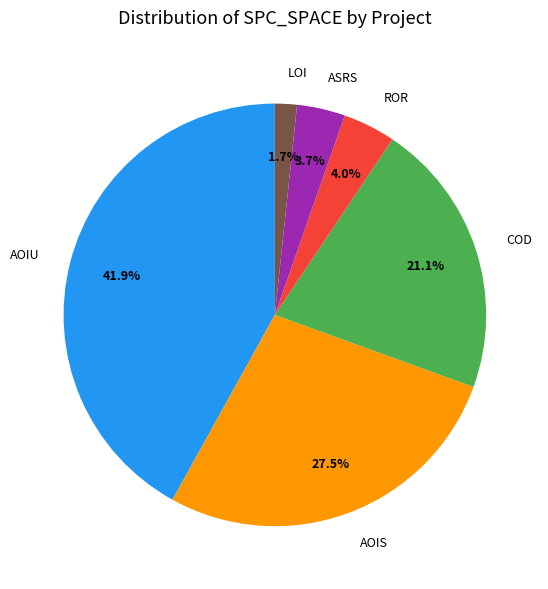

Approximately how many times larger is the value at LOI compared to ROR?

0.4